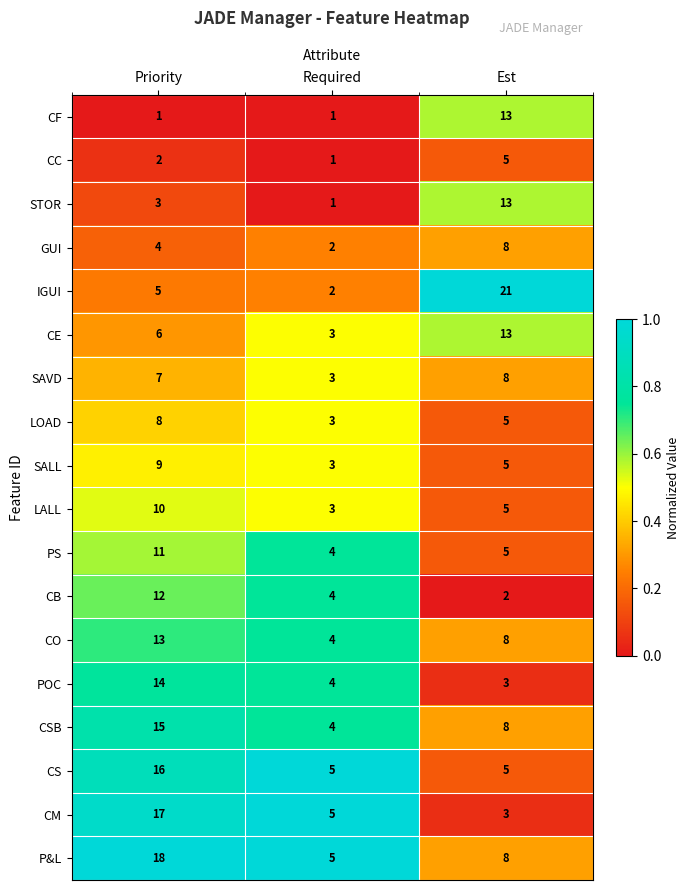

At which label does P&L first exceed 8?

Priority